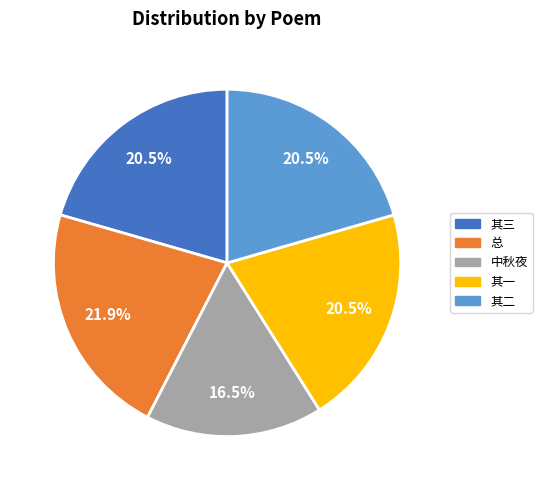

Does 其三 represent more than half of the total?

No